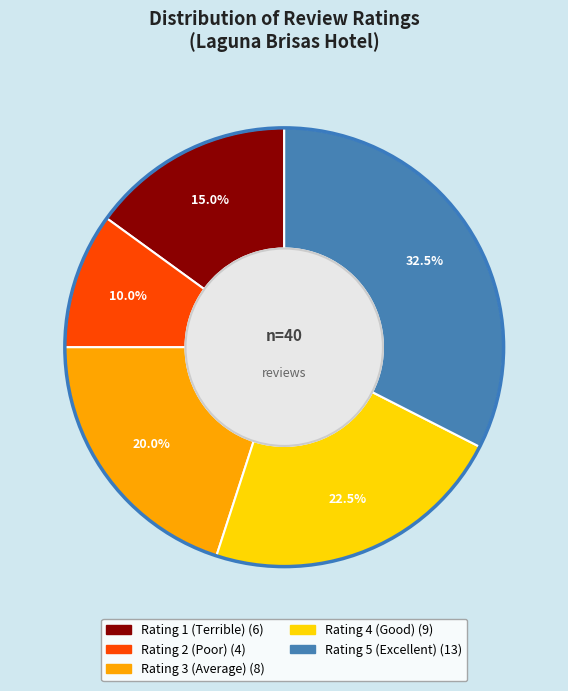

What percentage is NOT represented by Rating 1 (Terrible)?

85.0%